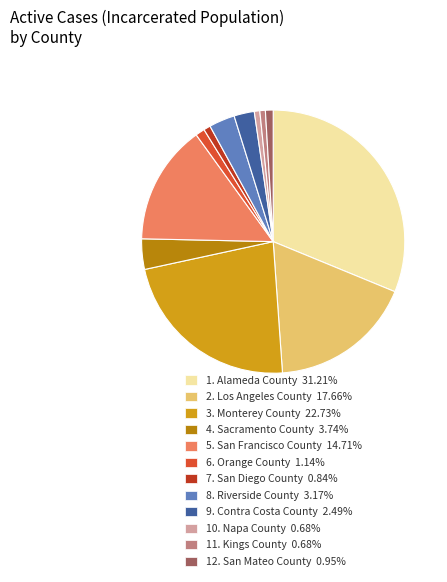

Is there any slice that represents more than half of the pie?

No